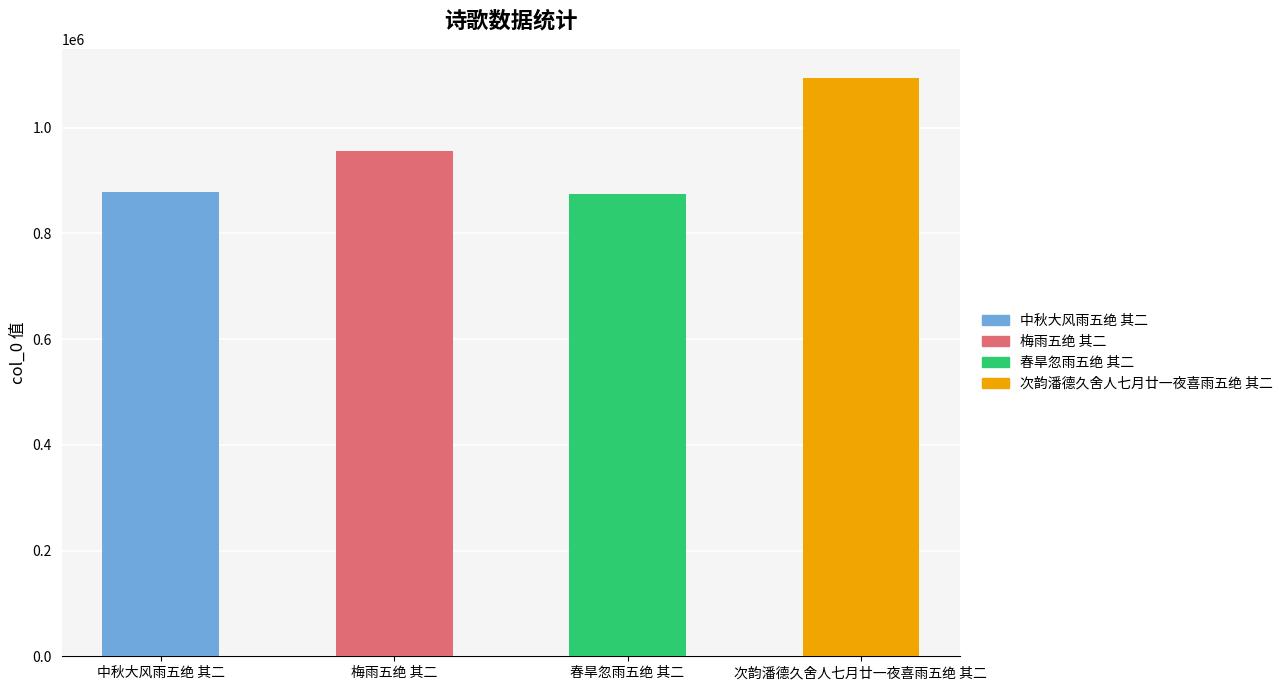

What is the label of the 2nd bar from the left?

梅雨五绝 其二